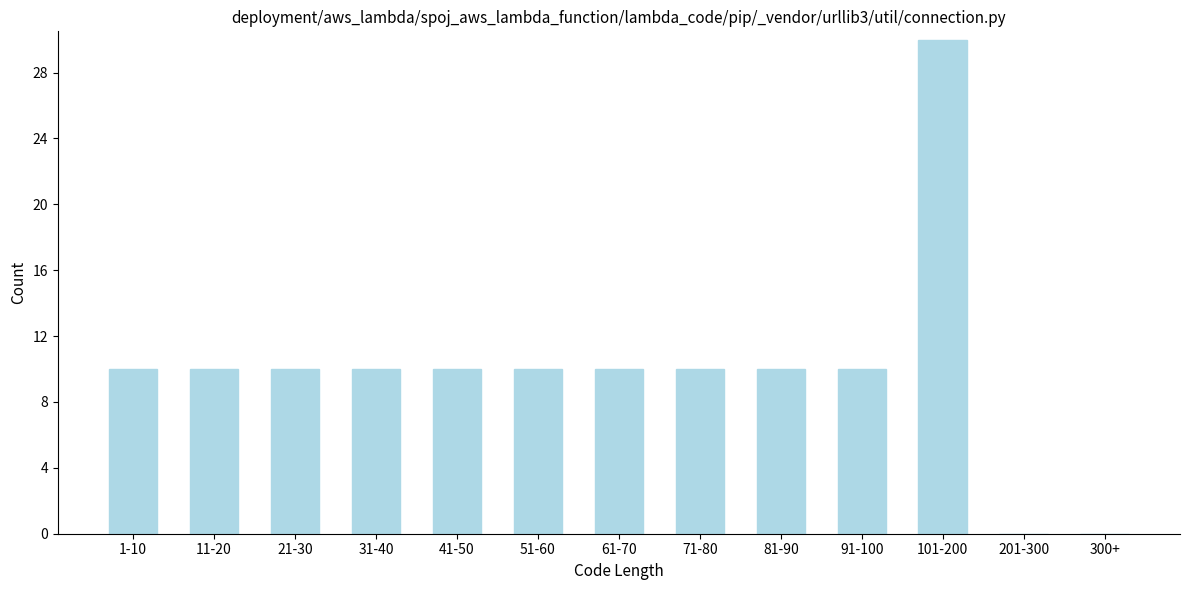

Reading right to left, extract all data points from this chart.

300+=0	201-300=0	101-200=30	91-100=10	81-90=10	71-80=10	61-70=10	51-60=10	41-50=10	31-40=10	21-30=10	11-20=10	1-10=10